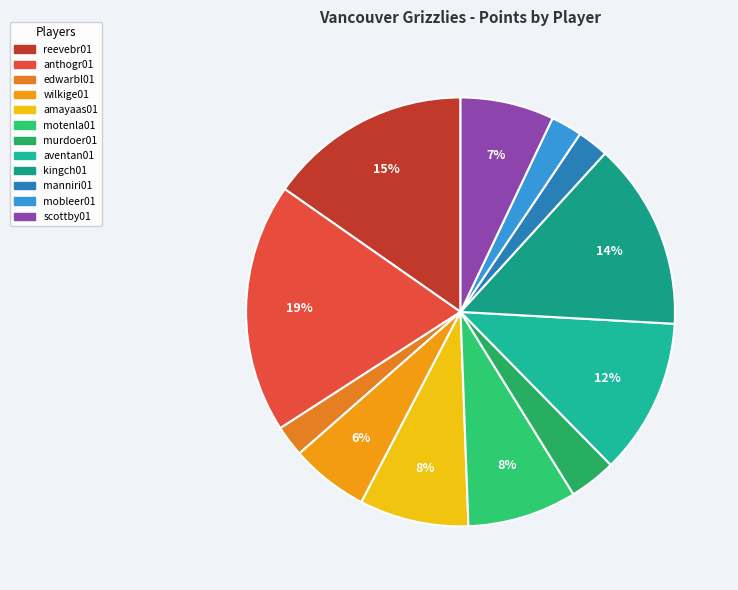

Count the number of slices in the pie.

12